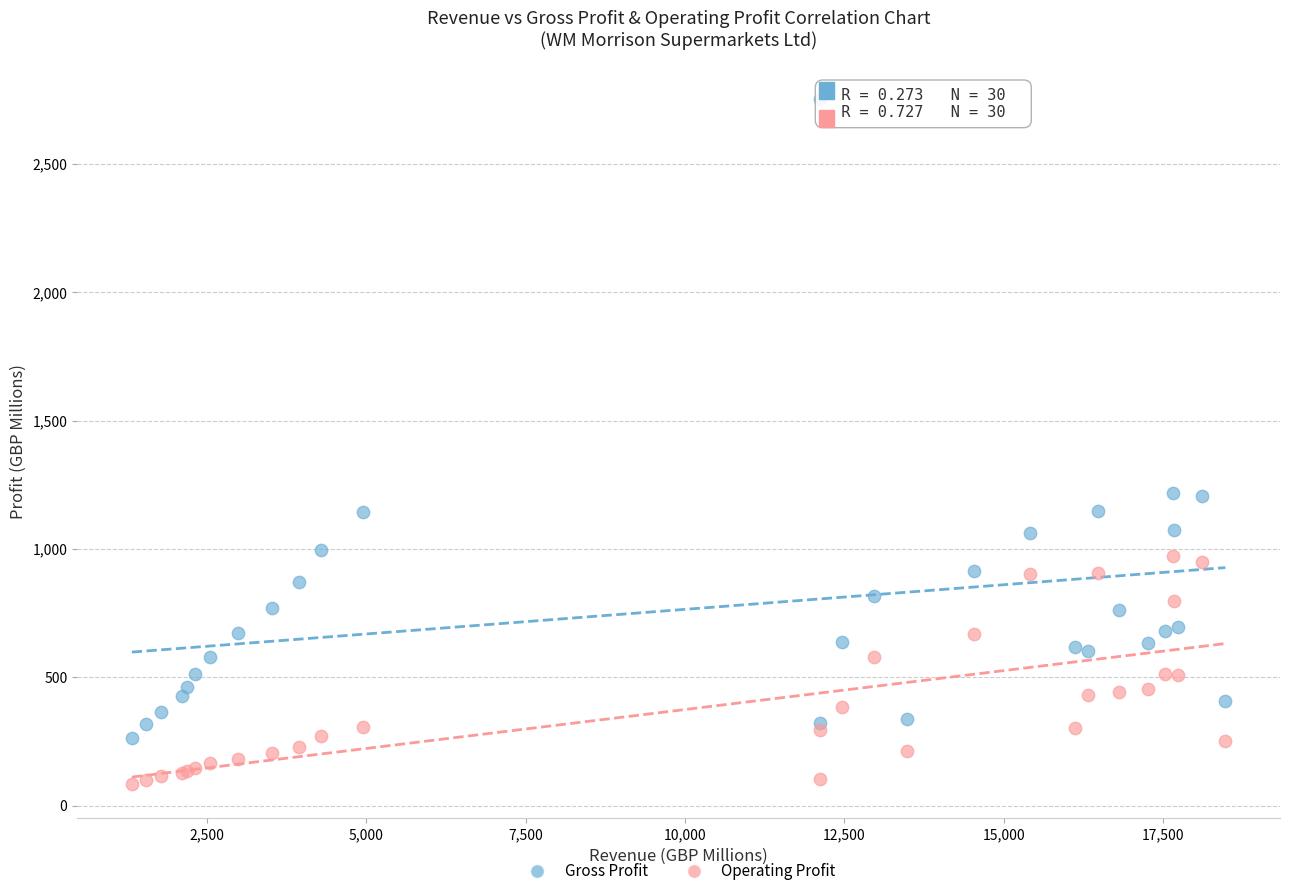

Which series has the widest spread of Y values?

Gross Profit